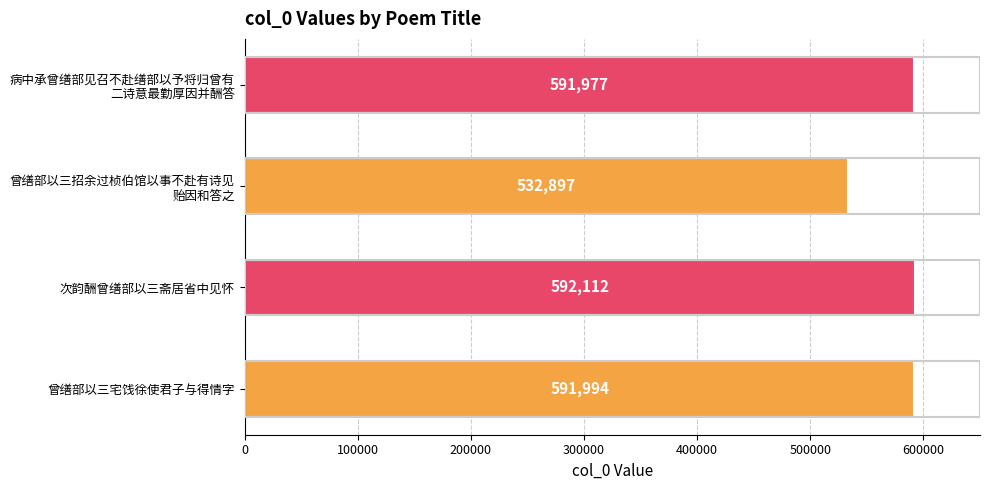

What is the difference between the second highest and second lowest values?

17